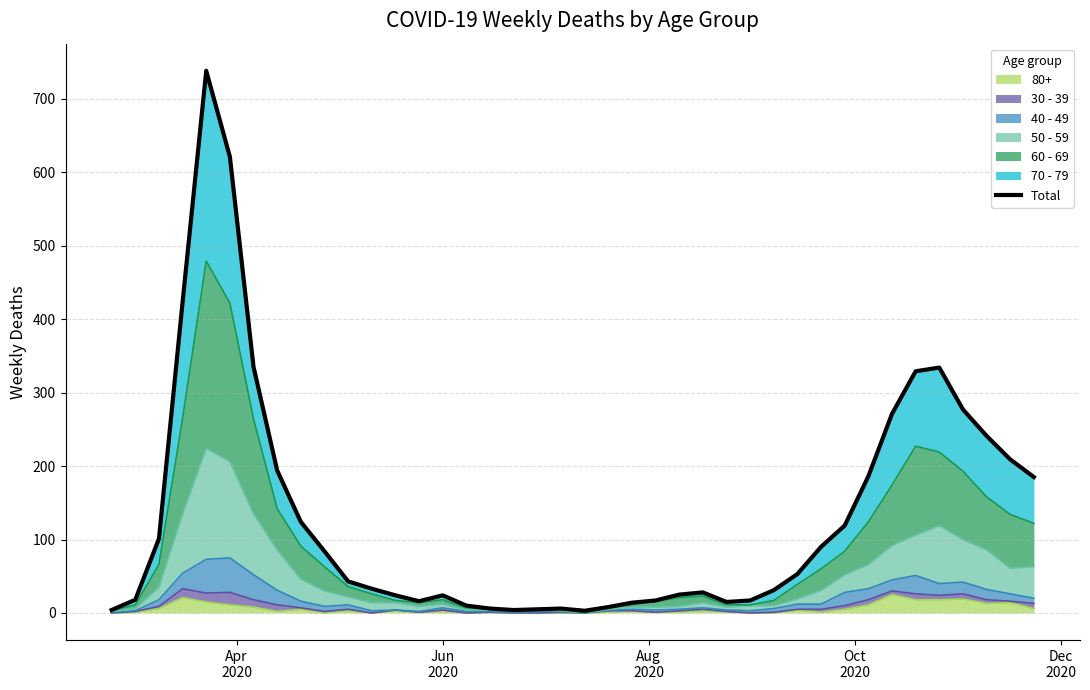

How many interior local valleys (lower than both neighbors) does the data have?

4